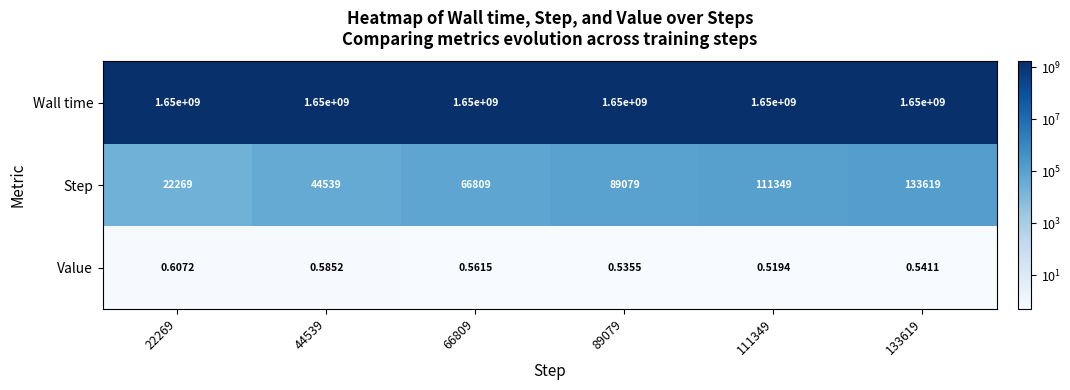

Rank the series by their maximum value, from highest to lowest.

Wall time, Step, Value